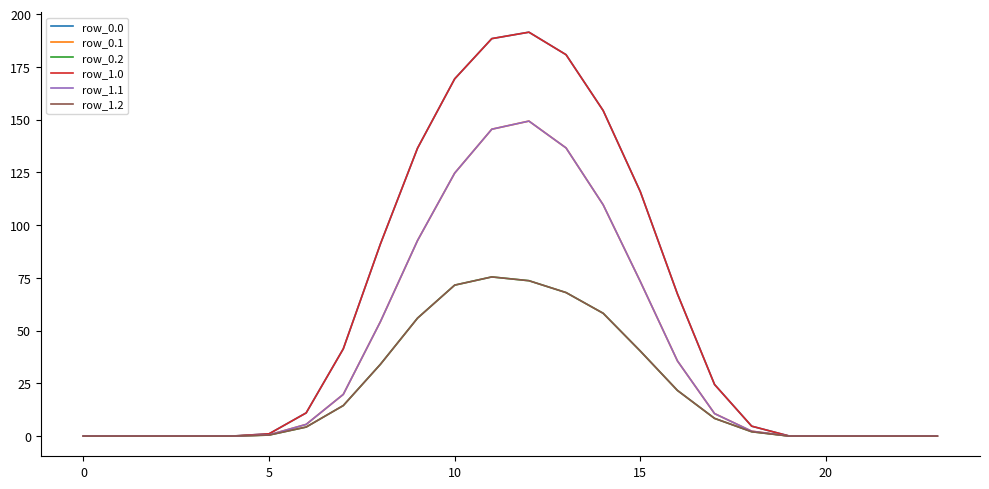

What is the maximum value shown in the chart?

191.5